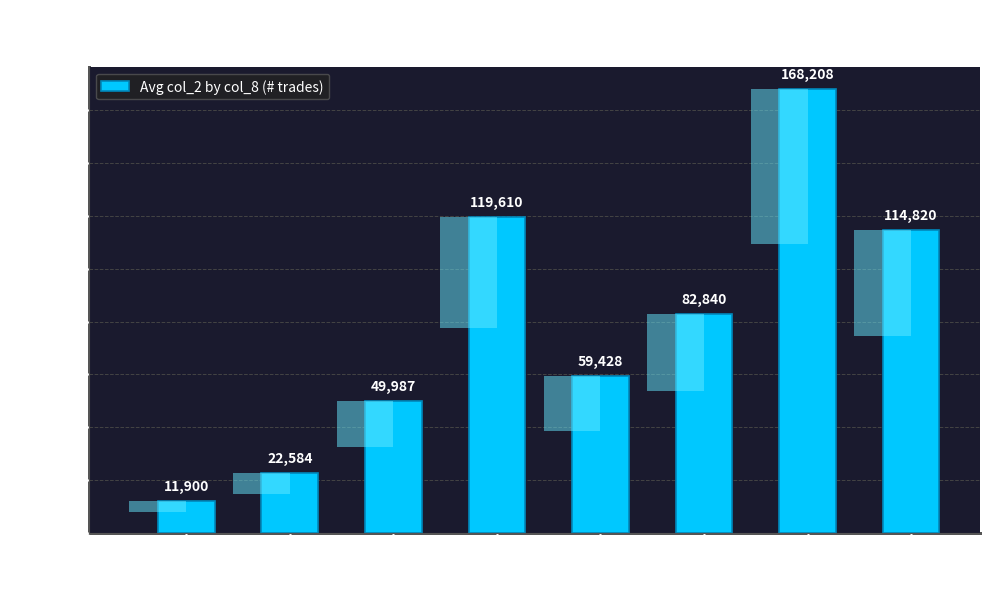

What is the value of the 2nd bar from the left?

22584.0